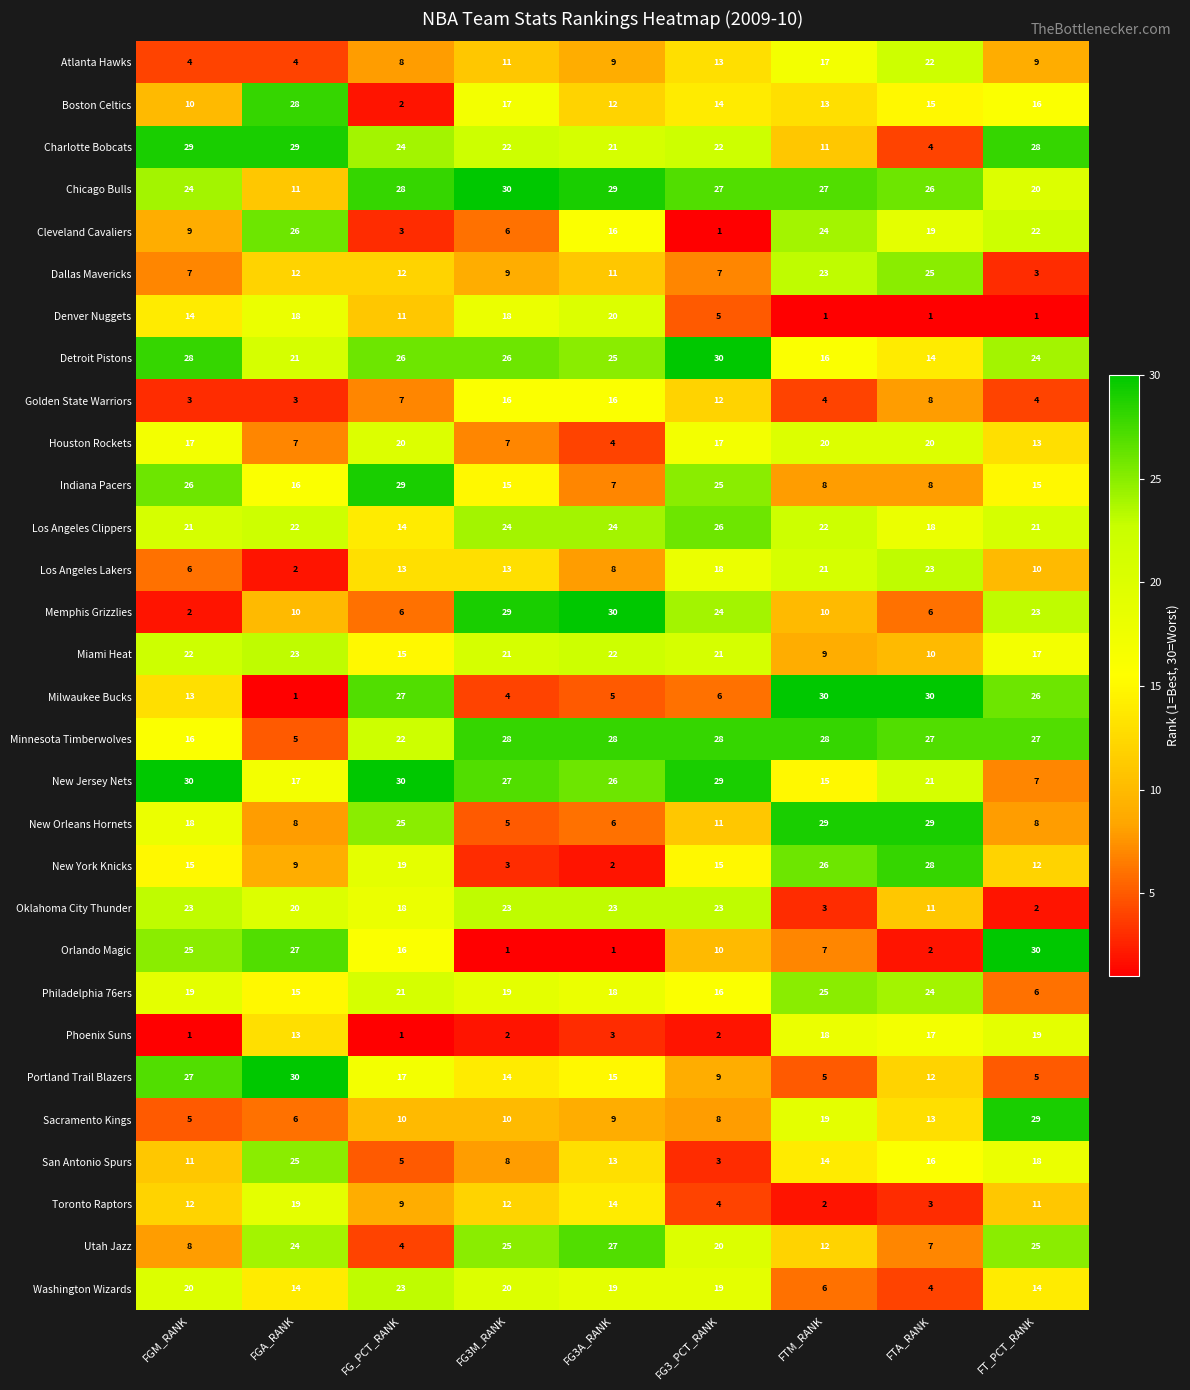

Count the number of categories in the chart.

9